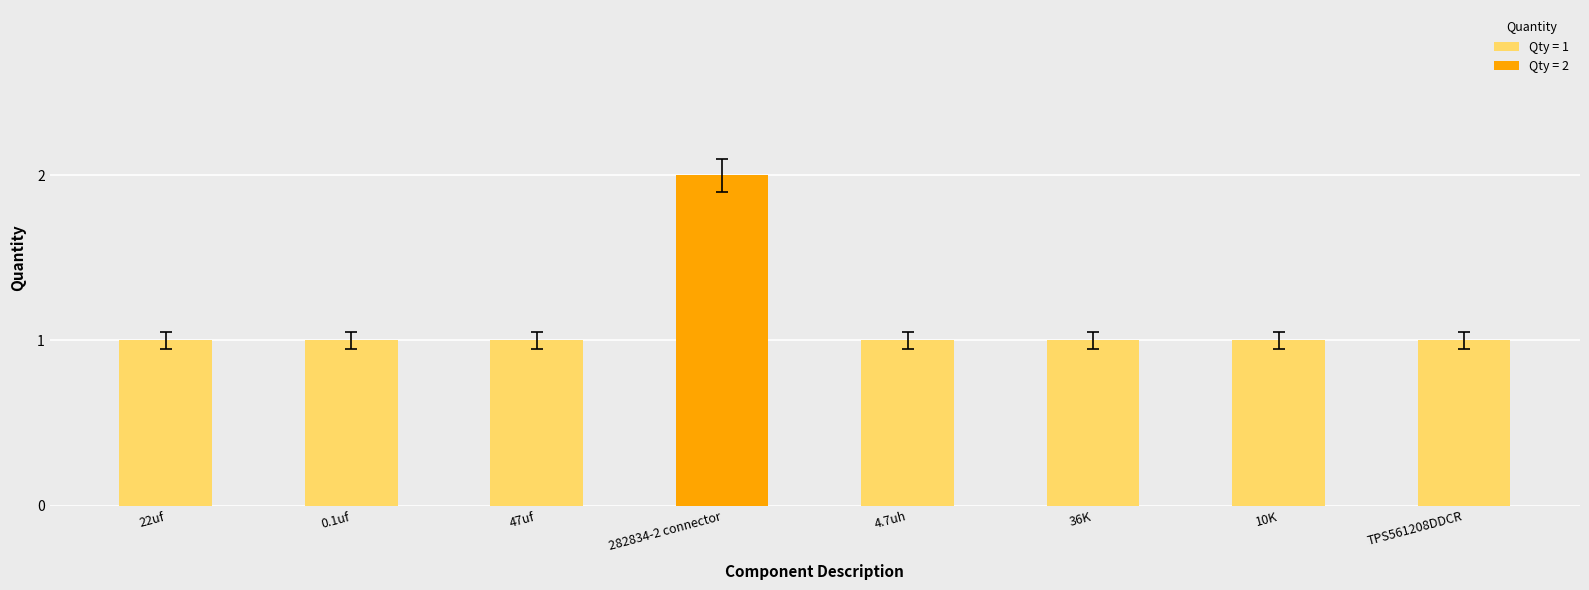

What is the smallest value displayed?

1